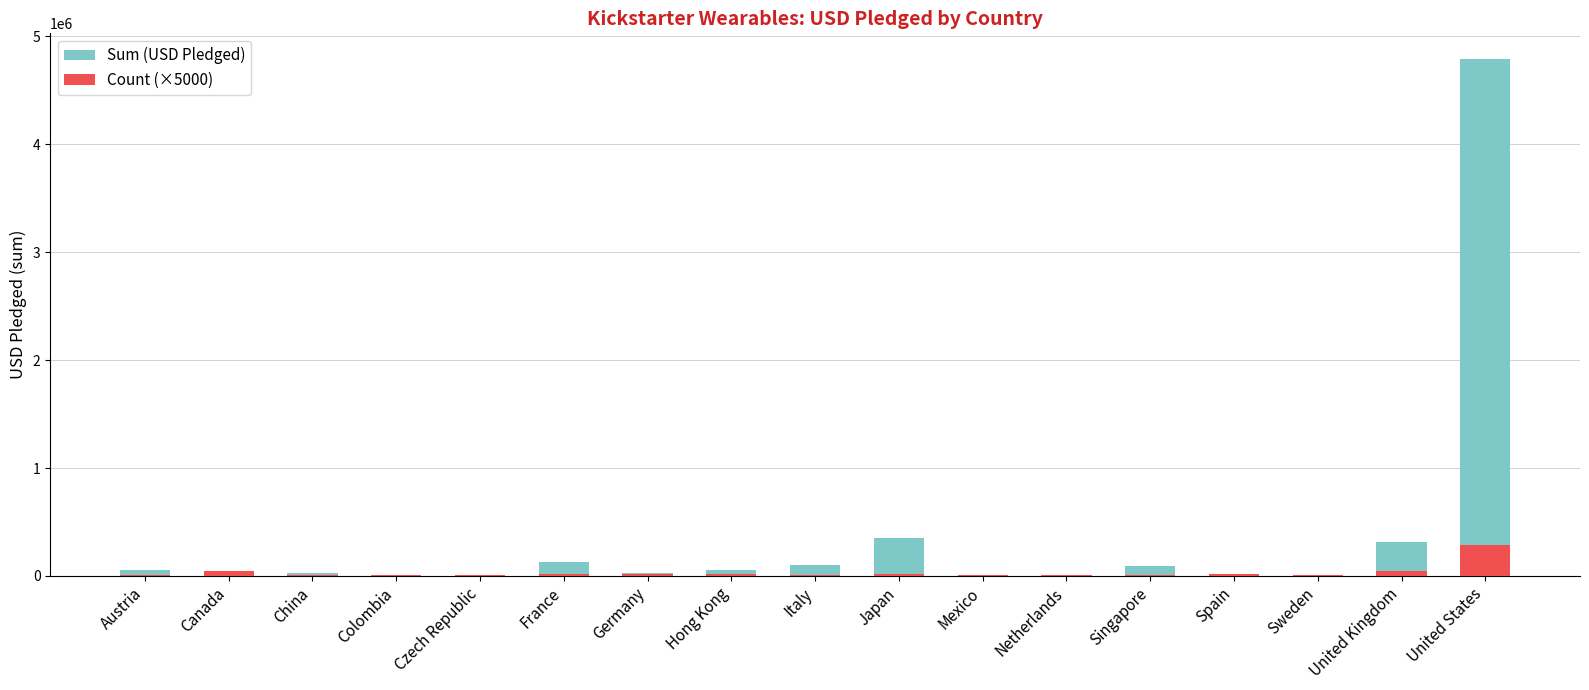

The value of Count (×5000) at Czech Republic is 1313.5. True or false?

False